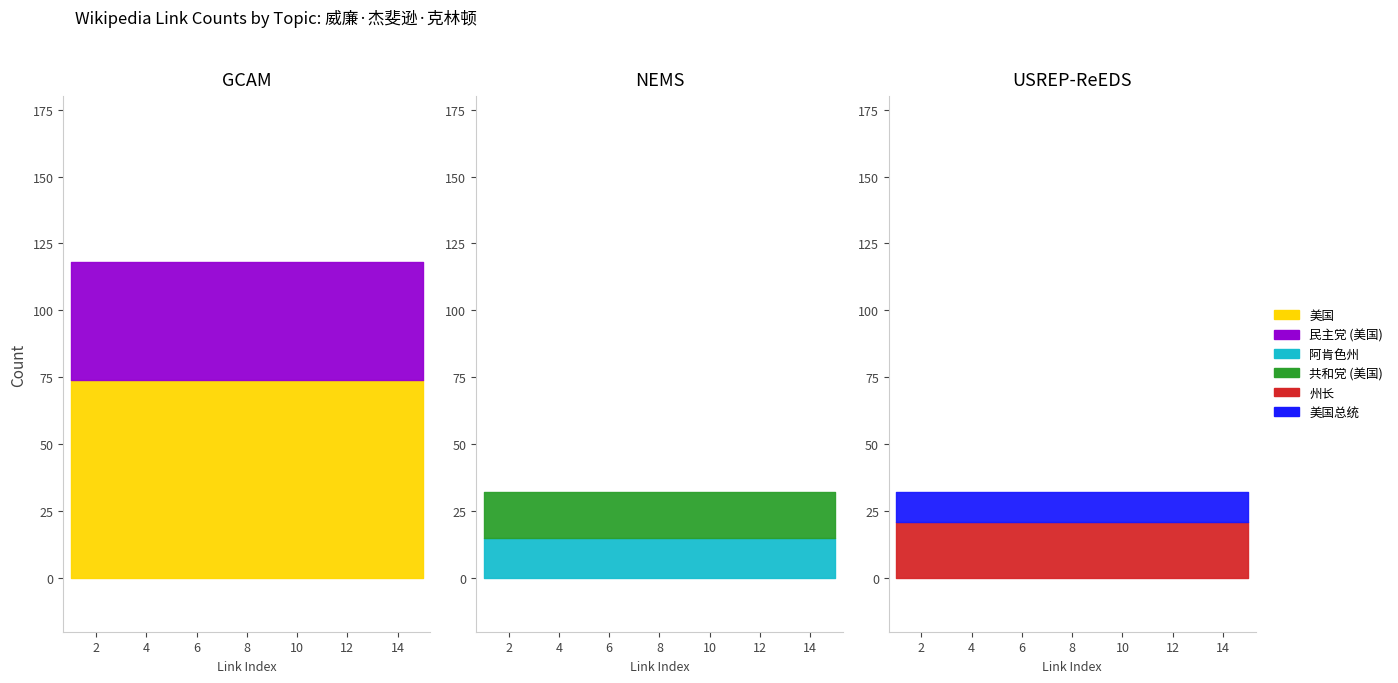

Reading left to right, transcribe all the data shown in this chart.

美国: 1=74	2=74	3=74	4=74	5=74	6=74	7=74	8=74	9=74	10=74	11=74	12=74	13=74	14=74	15=74
民主党 (美国): 1=44	2=44	3=44	4=44	5=44	6=44	7=44	8=44	9=44	10=44	11=44	12=44	13=44	14=44	15=44
阿肯色州: 1=15	2=15	3=15	4=15	5=15	6=15	7=15	8=15	9=15	10=15	11=15	12=15	13=15	14=15	15=15
共和党 (美国): 1=17	2=17	3=17	4=17	5=17	6=17	7=17	8=17	9=17	10=17	11=17	12=17	13=17	14=17	15=17
州长: 1=21	2=21	3=21	4=21	5=21	6=21	7=21	8=21	9=21	10=21	11=21	12=21	13=21	14=21	15=21
美国总统: 1=11	2=11	3=11	4=11	5=11	6=11	7=11	8=11	9=11	10=11	11=11	12=11	13=11	14=11	15=11